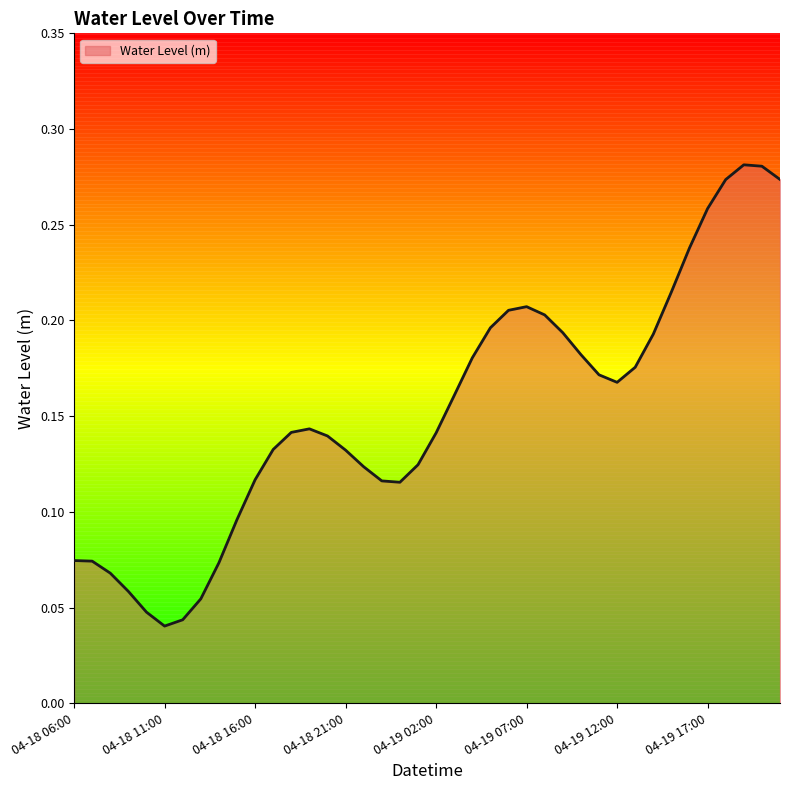

What is the value of the 21st point from the left?

0.1